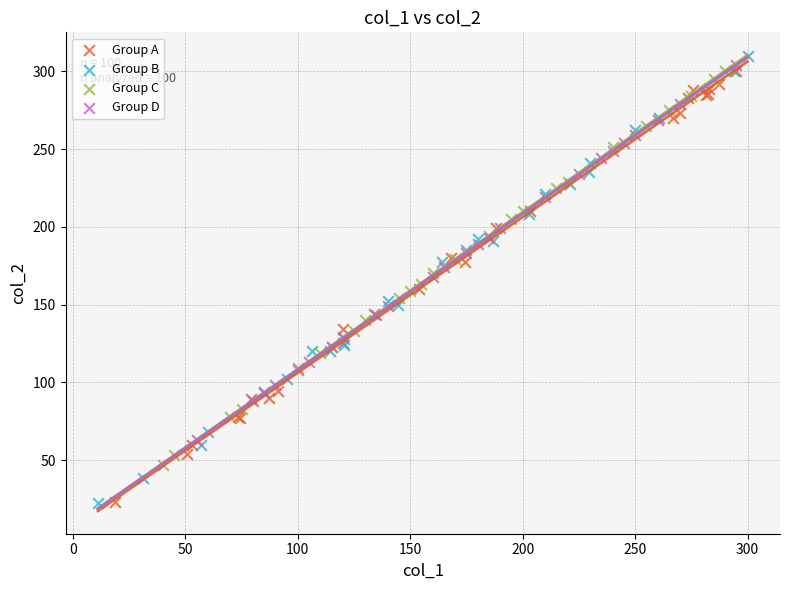

What are all the series names shown in the legend?

Group A, Group B, Group C, Group D